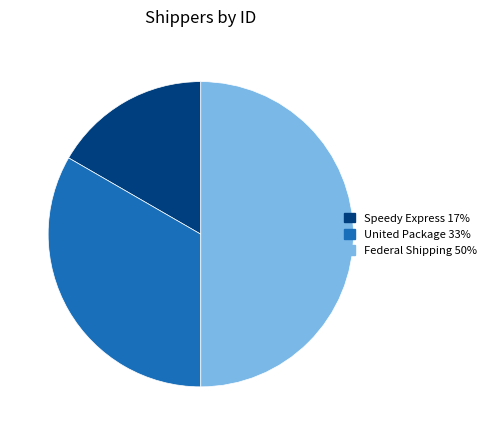

What is the largest slice in the pie chart?

Federal Shipping